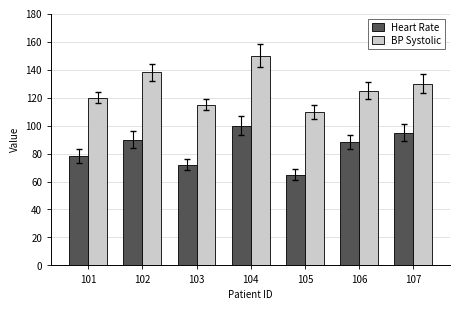

At which label is BP Systolic closest to 130?

107